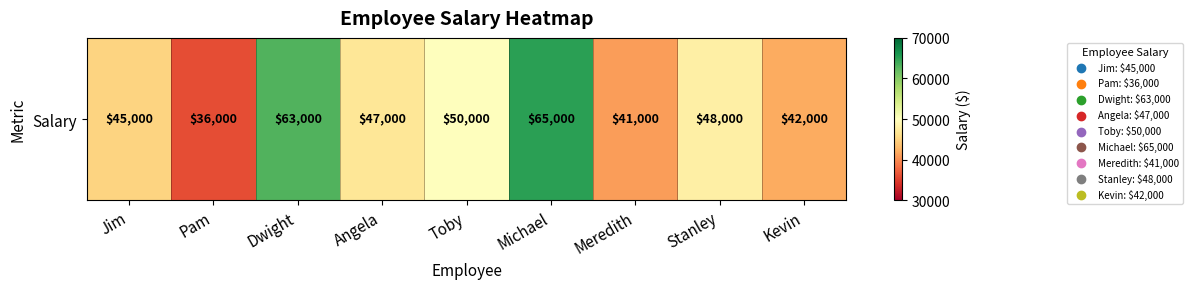

What is the approximate value at Stanley, to the nearest 100?

48000